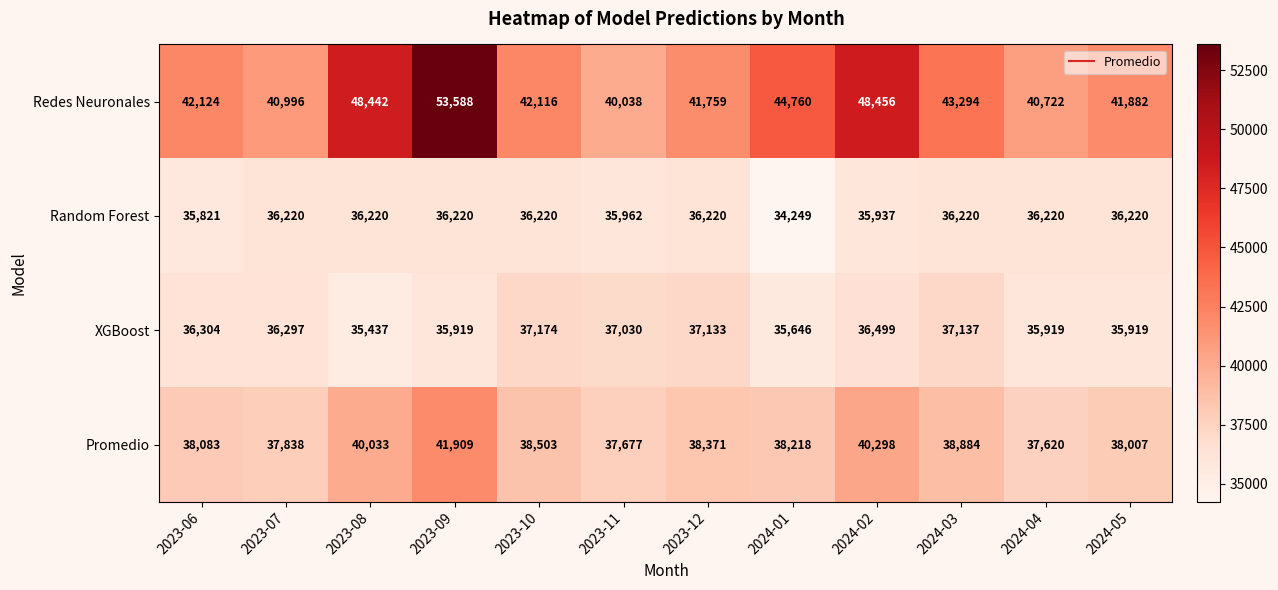

How many categories are shown in the chart?

12